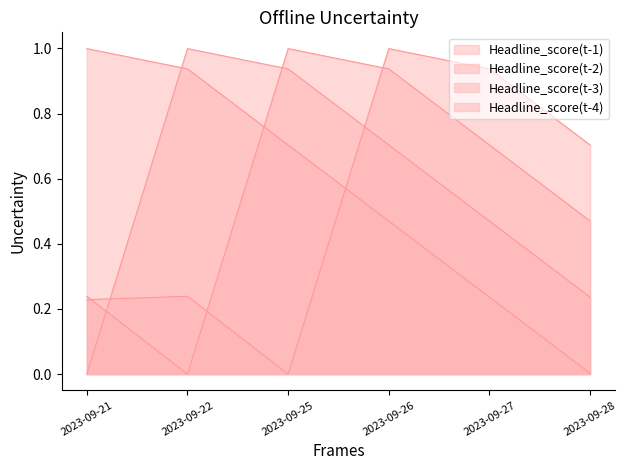

Does the chart display data point markers on the line(s)?

No